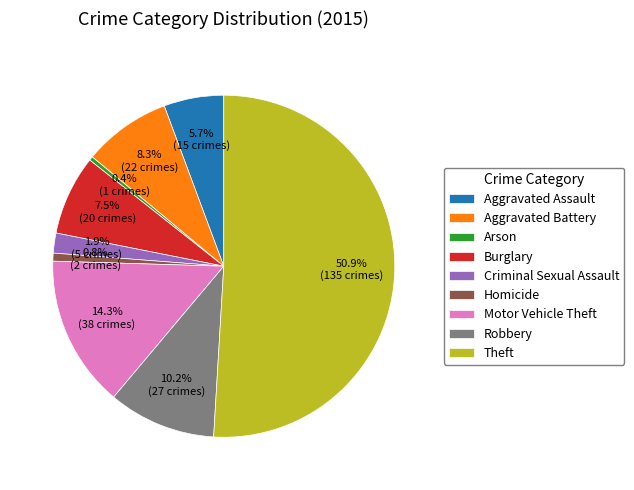

Between Burglary and Theft, which is larger?

Theft